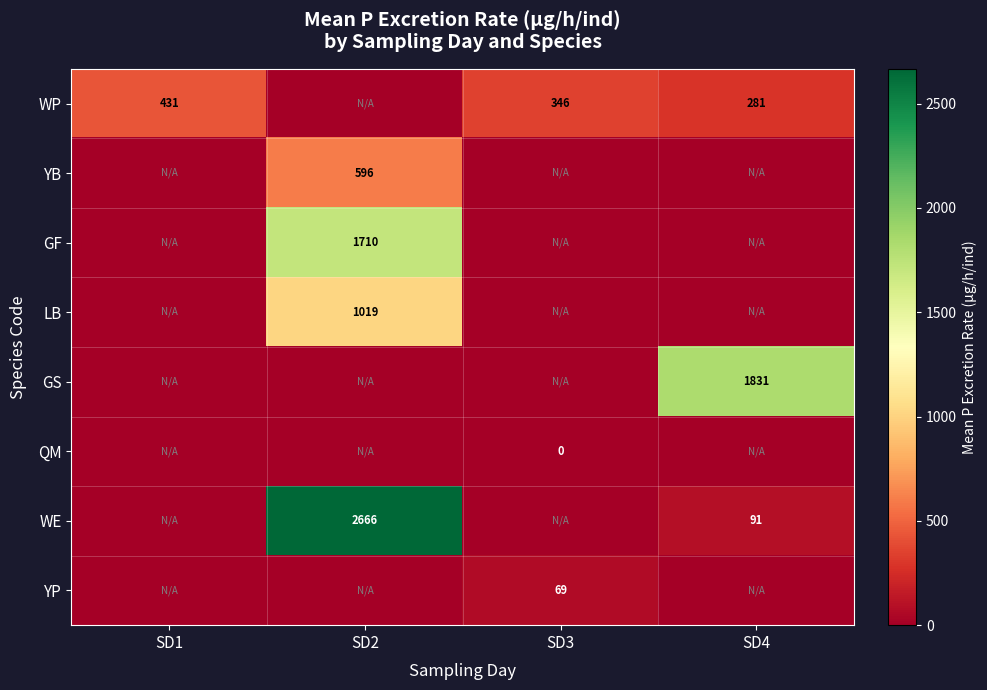

True or false: WE has a value of 45 at SD4.

False